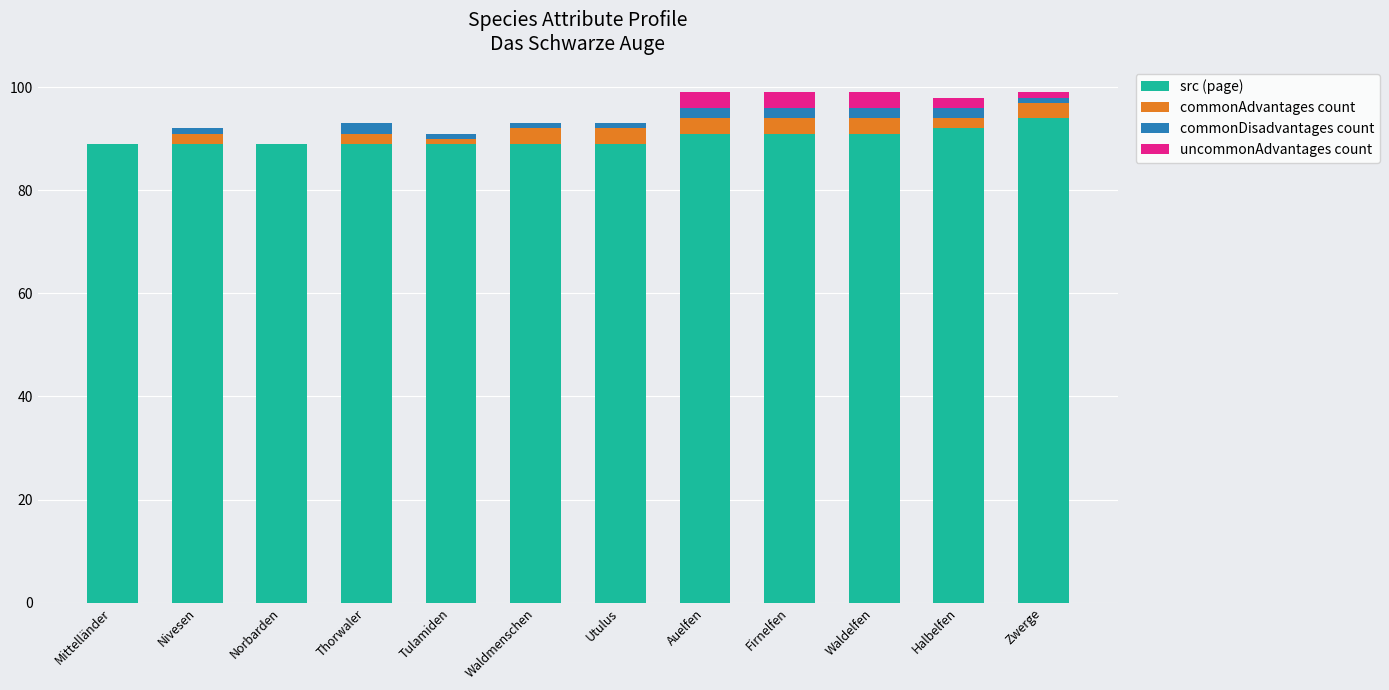

What is the total value across all series at Mittelländer?

89